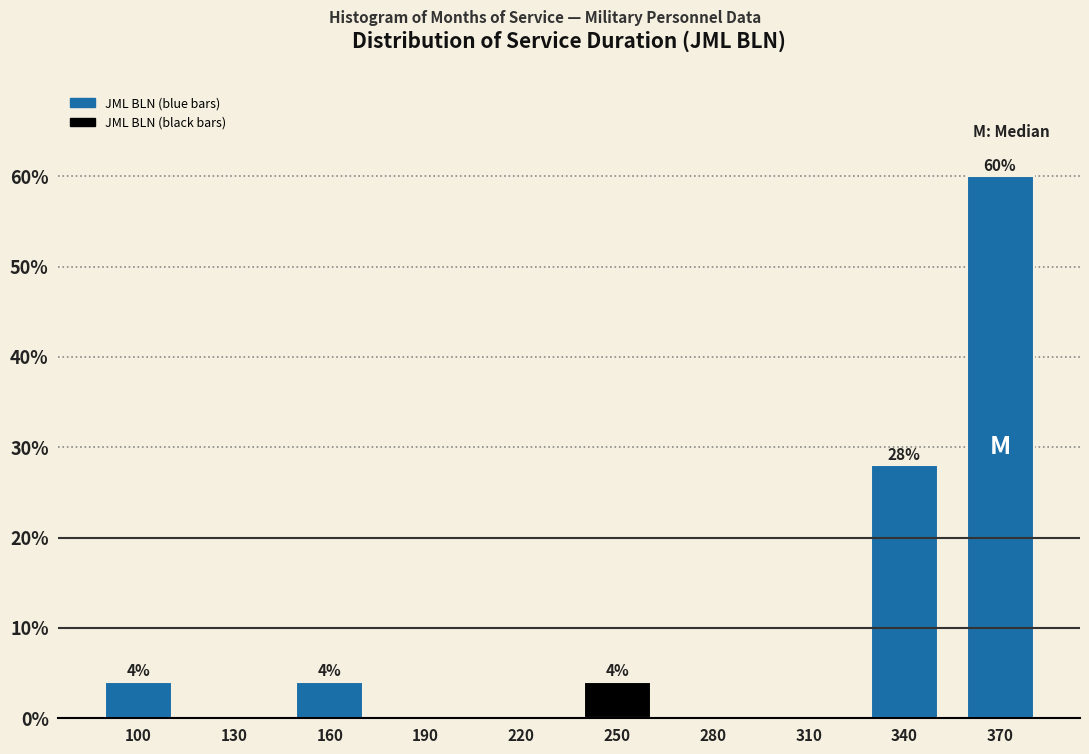

Reading left to right, extract all data points from this chart.

100=4.0	130=0.0	160=4.0	190=0.0	220=0.0	250=4.0	280=0.0	310=0.0	340=28.0	370=60.0